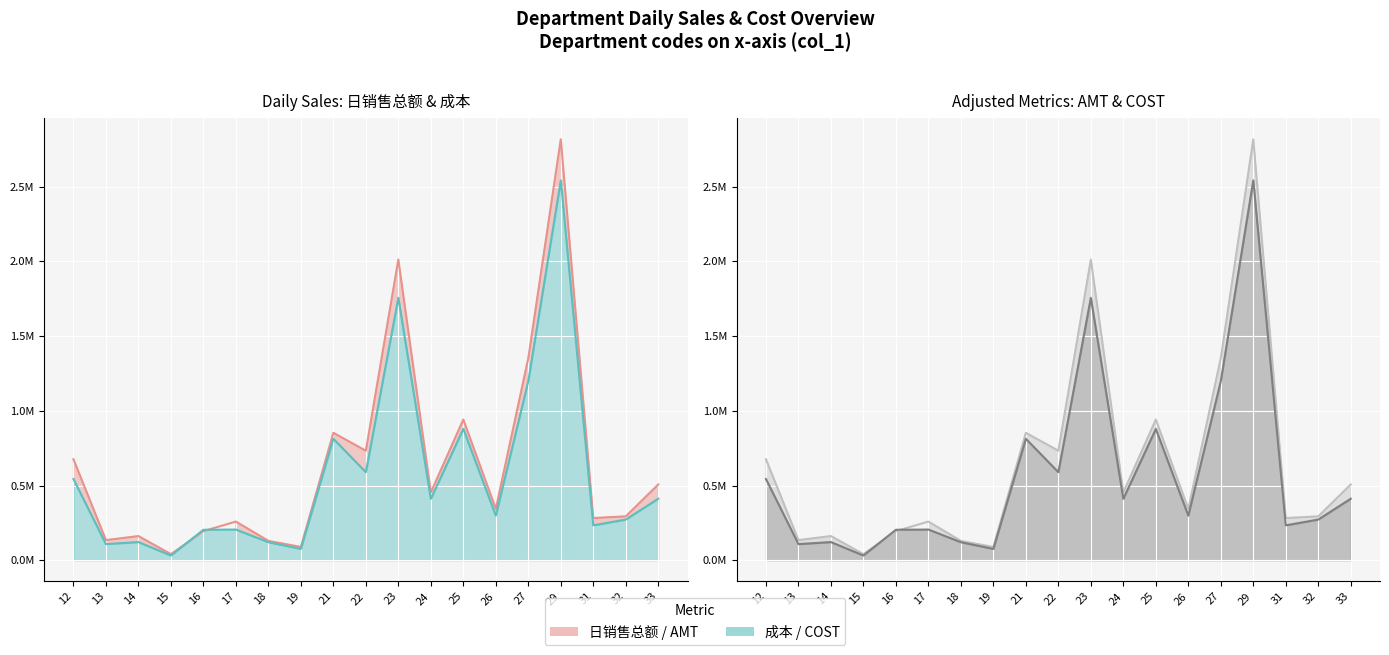

What is the difference between the AMT values at 27 and 33?

845371.6